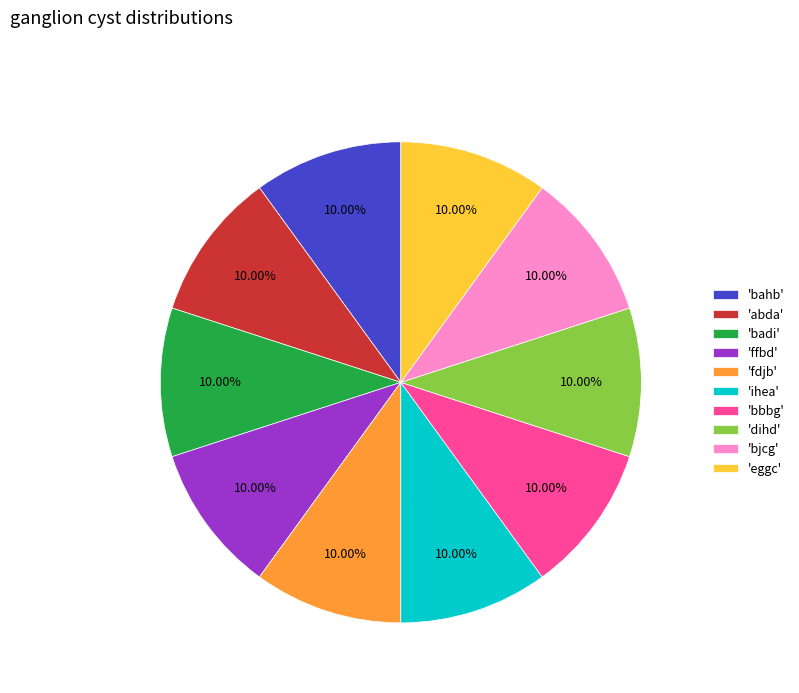

Is the sum of 'ffbd' and 'bbbg' greater than half?

No